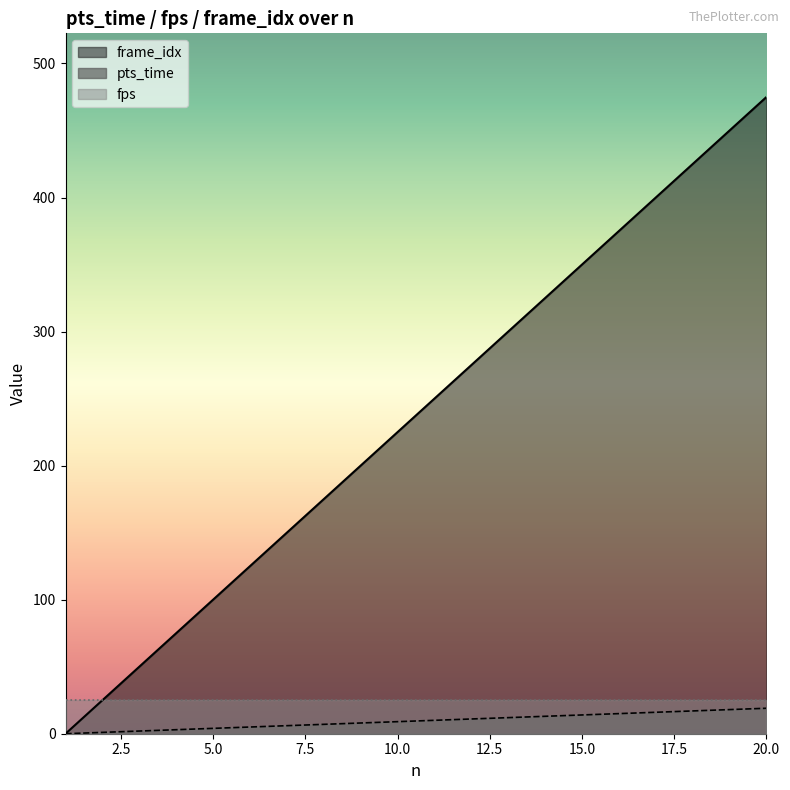

How many series are shown in this chart?

3